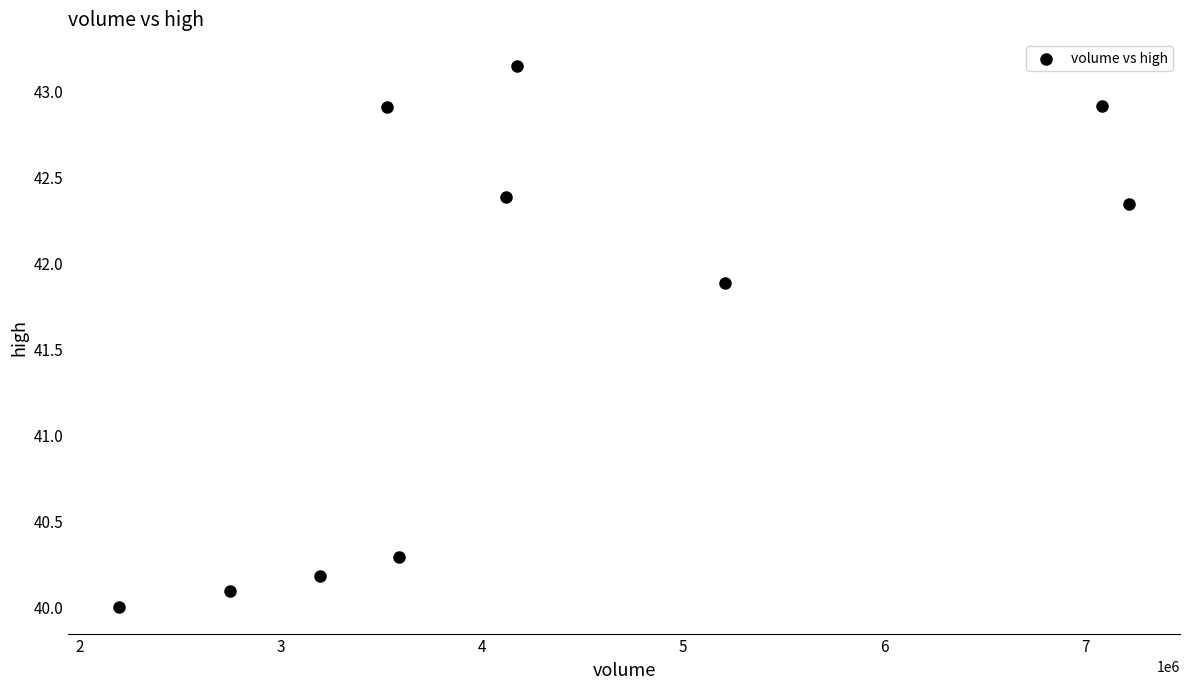

What is the range of Y values (max minus min)?

3.1